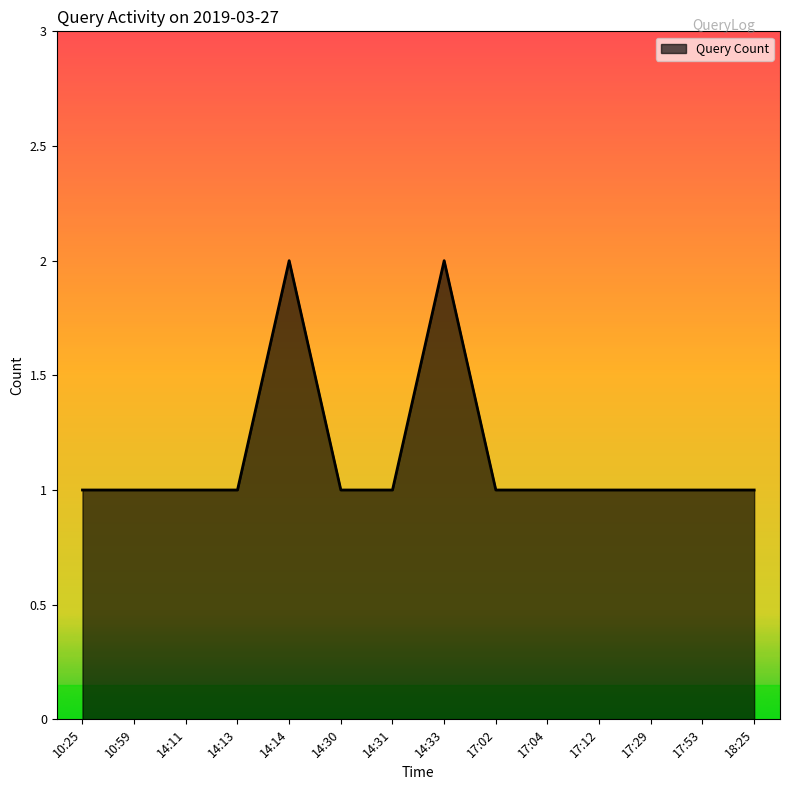

The chart shows a value of 1 at 17:02. True or false?

True